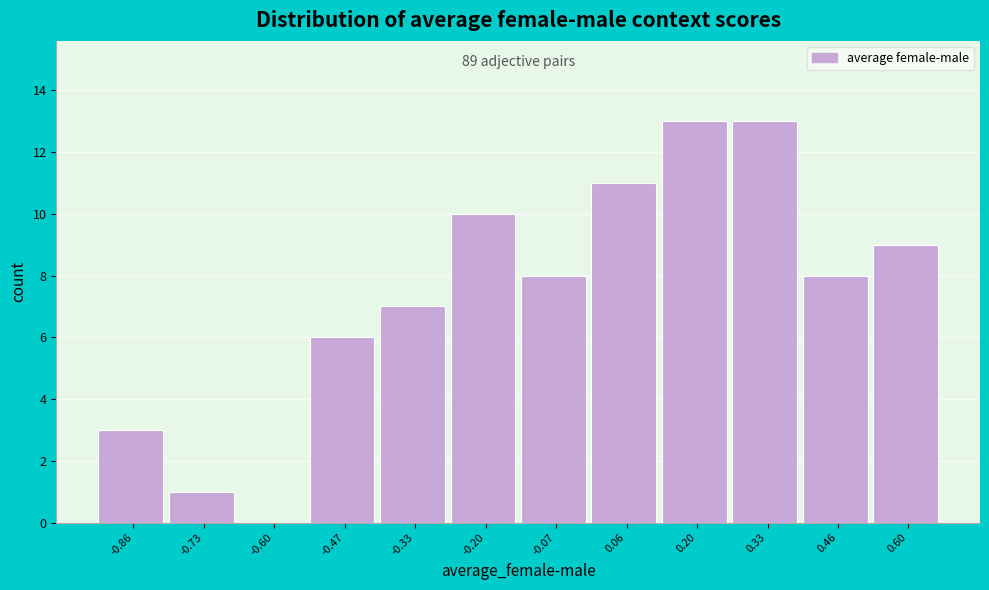

Reading left to right, extract all data points from this chart.

-0.86=3	-0.73=1	-0.60=0	-0.47=6	-0.33=7	-0.20=10	-0.07=8	0.06=11	0.20=13	0.33=13	0.46=8	0.60=9